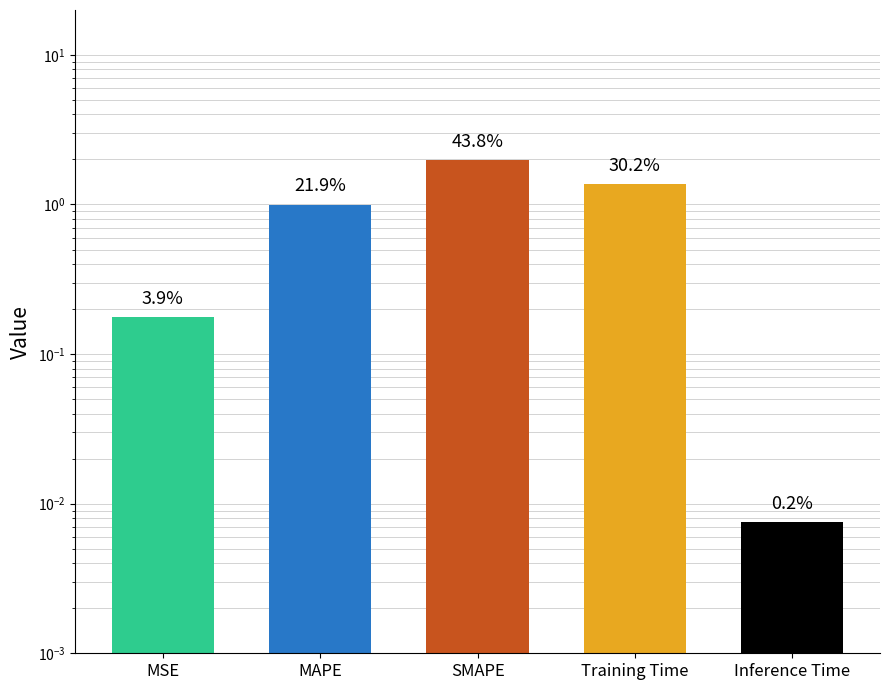

Reading left to right, extract all data points from this chart.

0.2	1.0	2.0	1.4	0.0